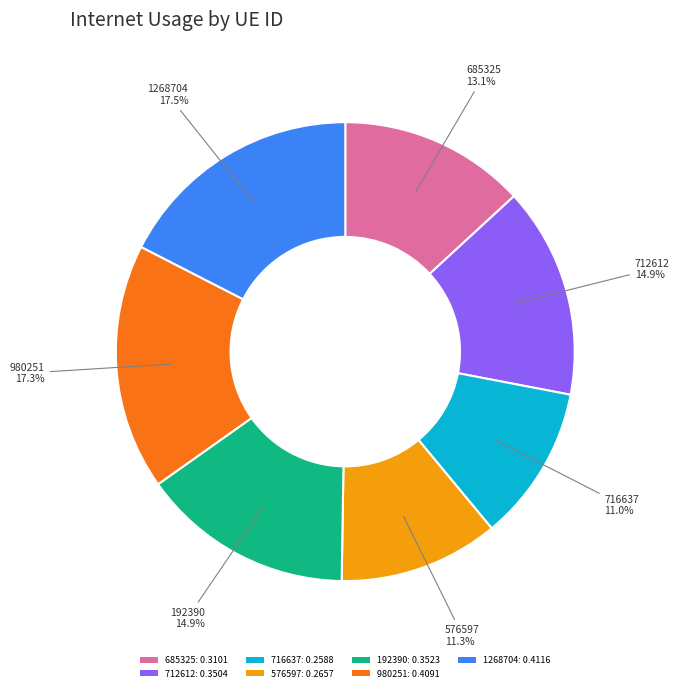

What portion of the pie excludes 980251?

82.7%